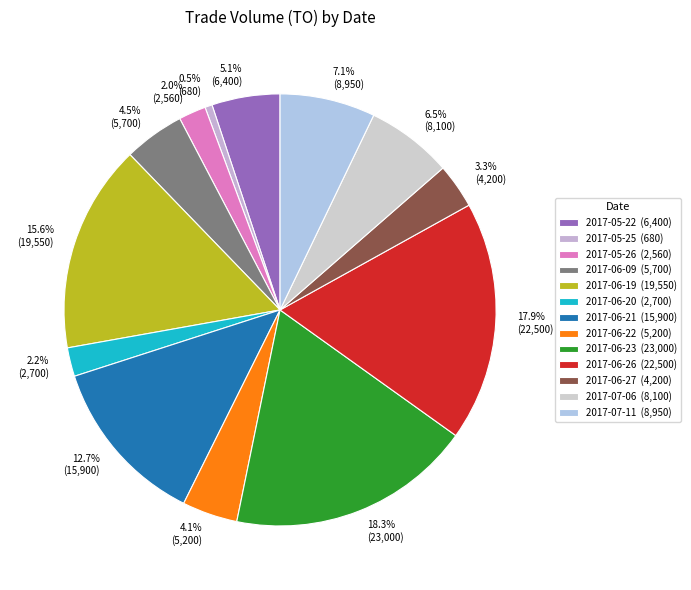

To the nearest percent, what percentage of the pie is 2017-06-21?

13%